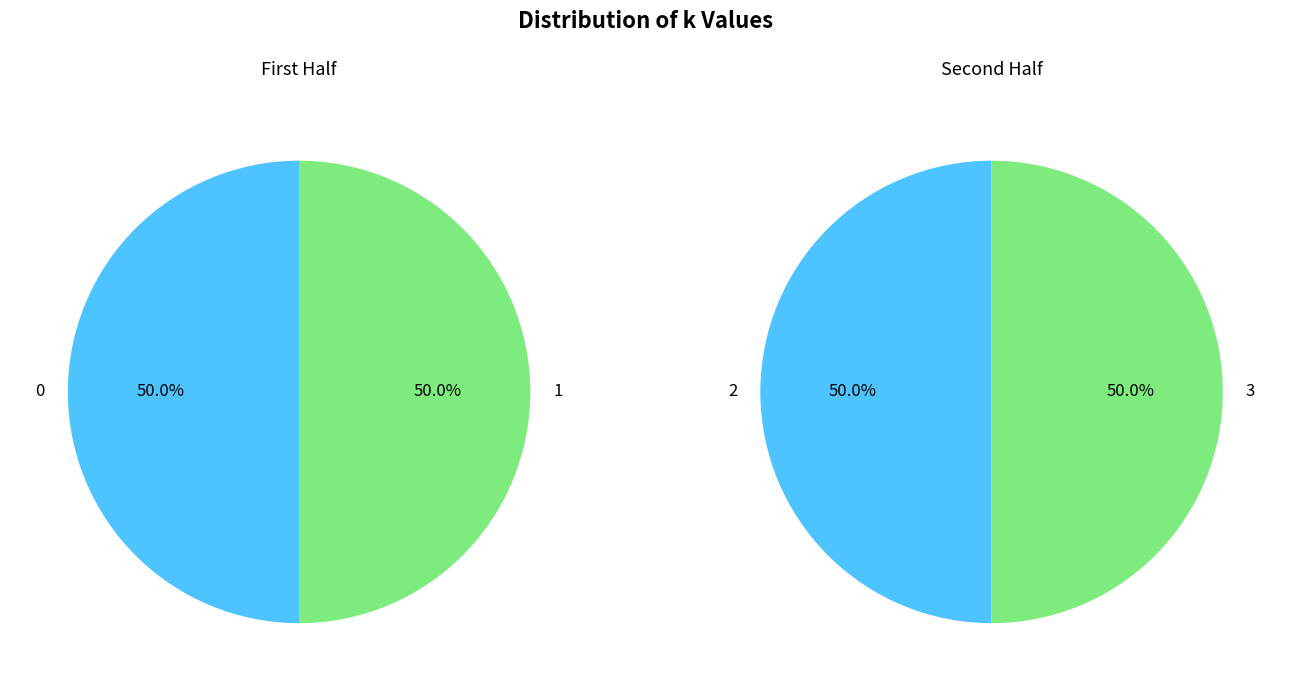

How many slices are in this pie chart?

4